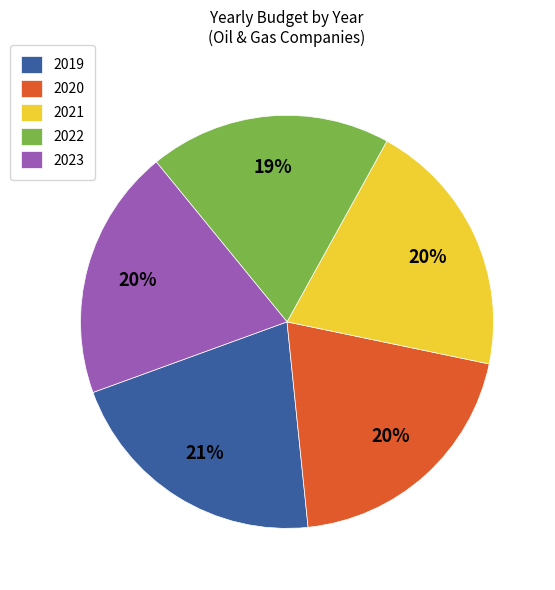

Approximately how many times larger is the value at 2020 compared to 2021?

1.0